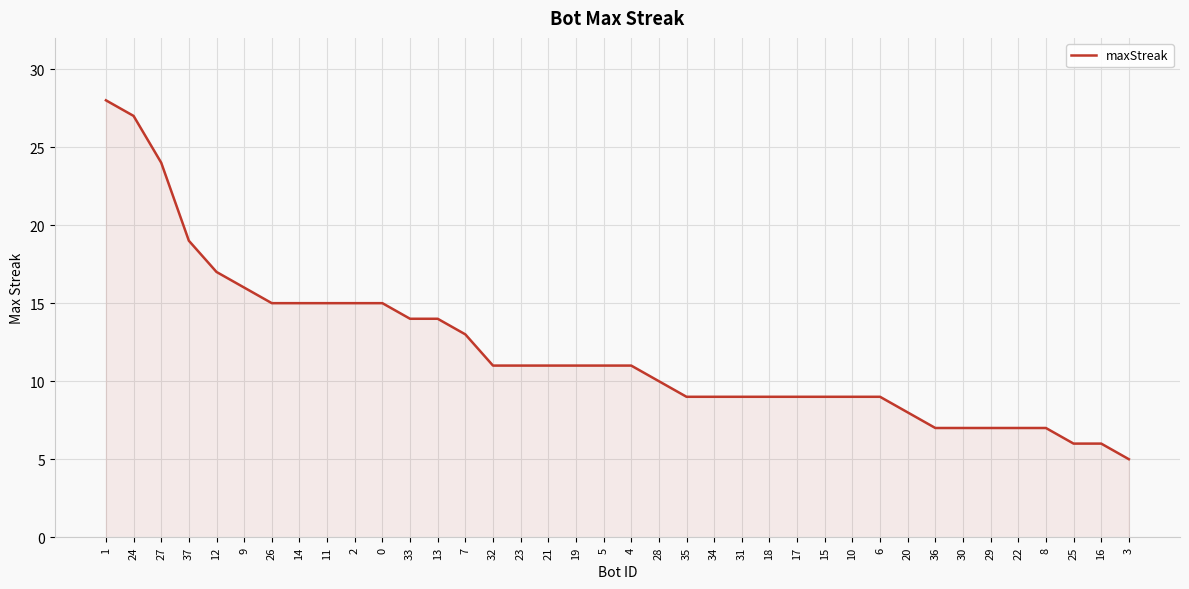

Which label corresponds to the largest value in the chart?

1